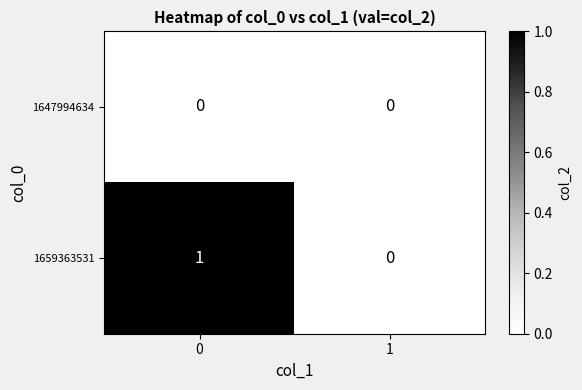

Reading left to right, what are all the values shown in this chart?

1647994634: 0=0	1=0
1659363531: 0=1	1=0